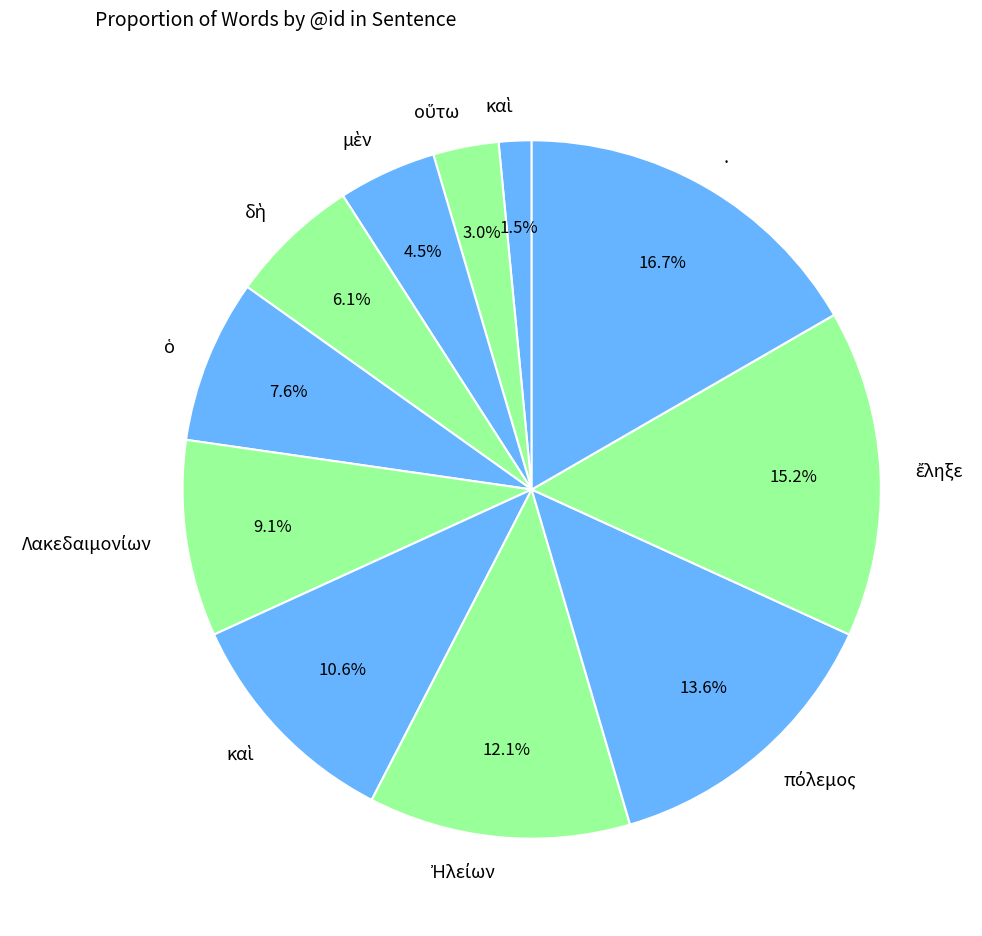

How many slices are in this pie chart?

11